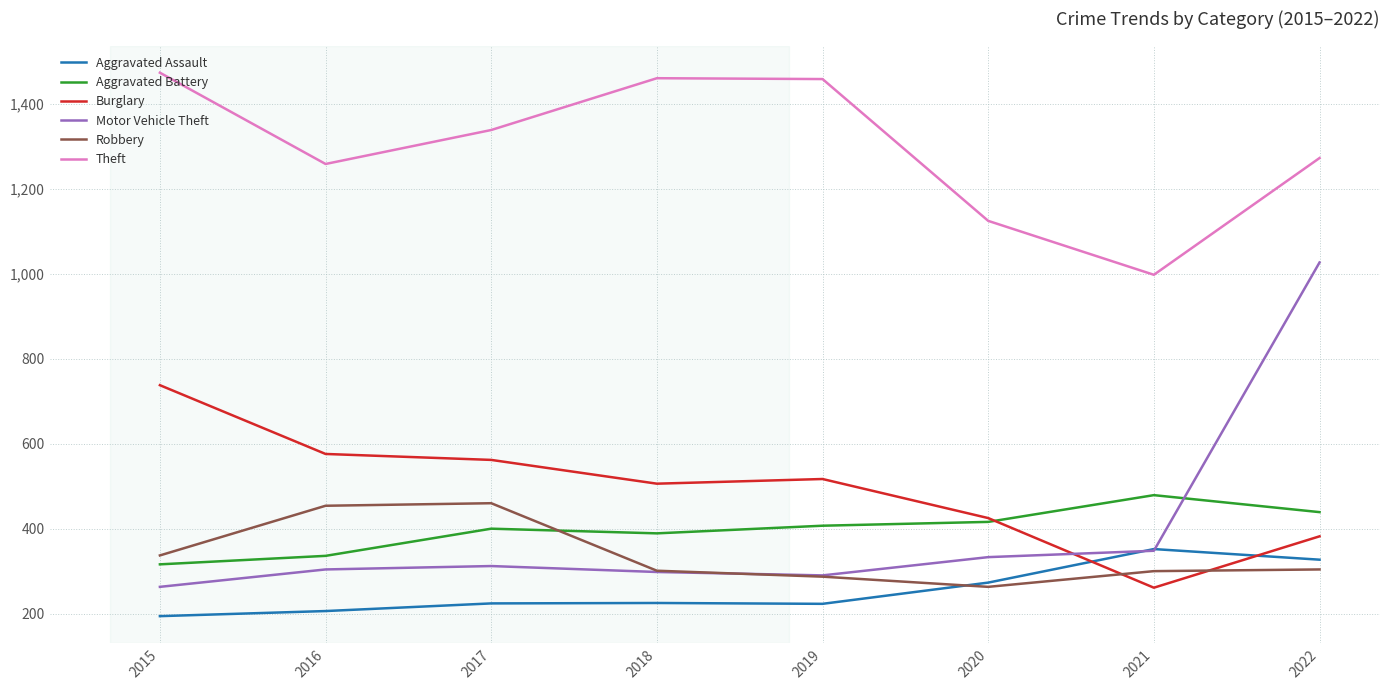

True or false: Theft and Burglary intersect in this chart.

False